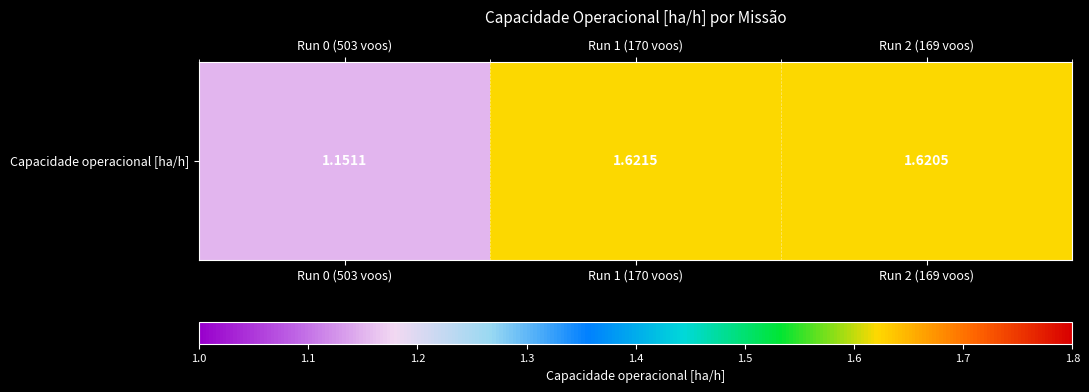

At which label is the value closest to 1?

Run 0 (503 voos)